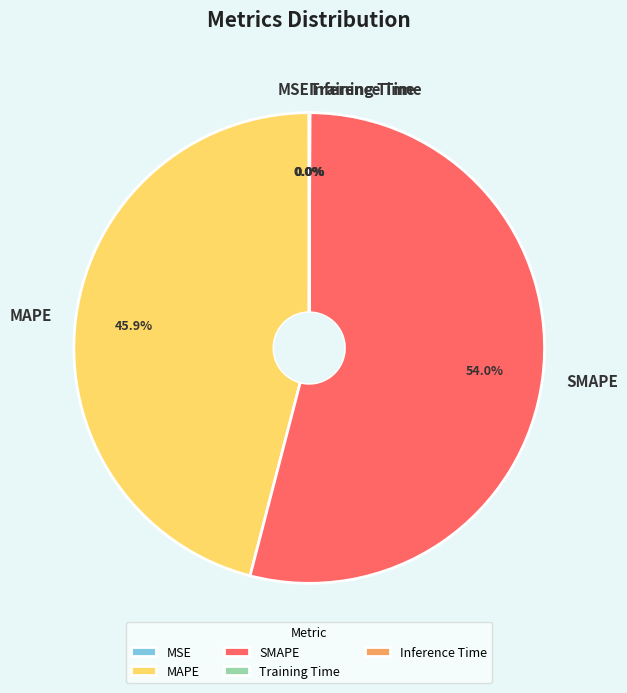

What is the majority slice?

SMAPE